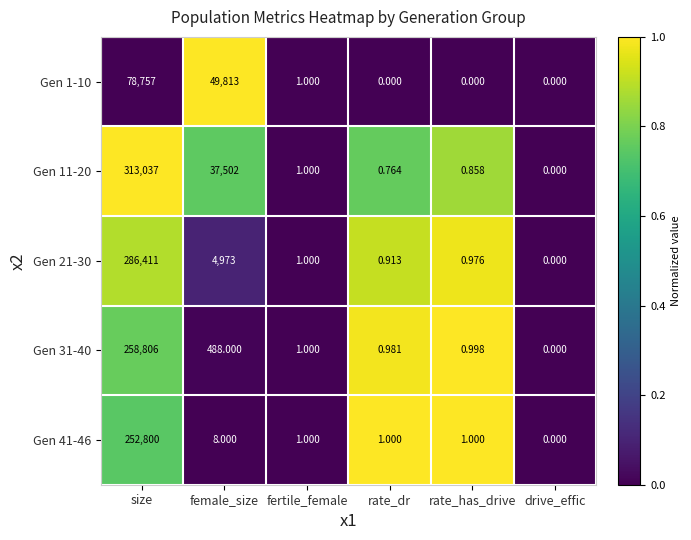

How many series are shown in this chart?

5